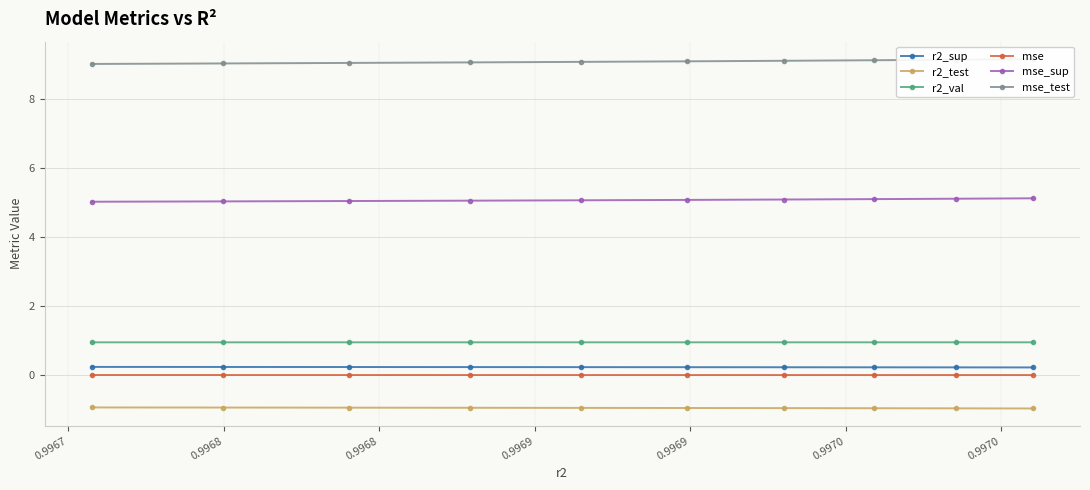

How many lines are shown in the chart?

6